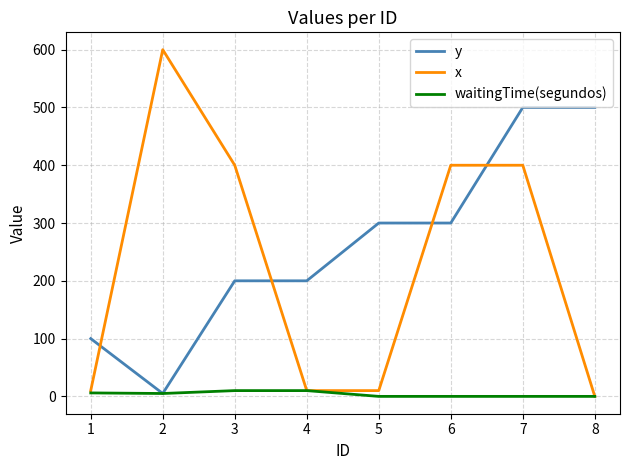

Where is the first local maximum for x?

2